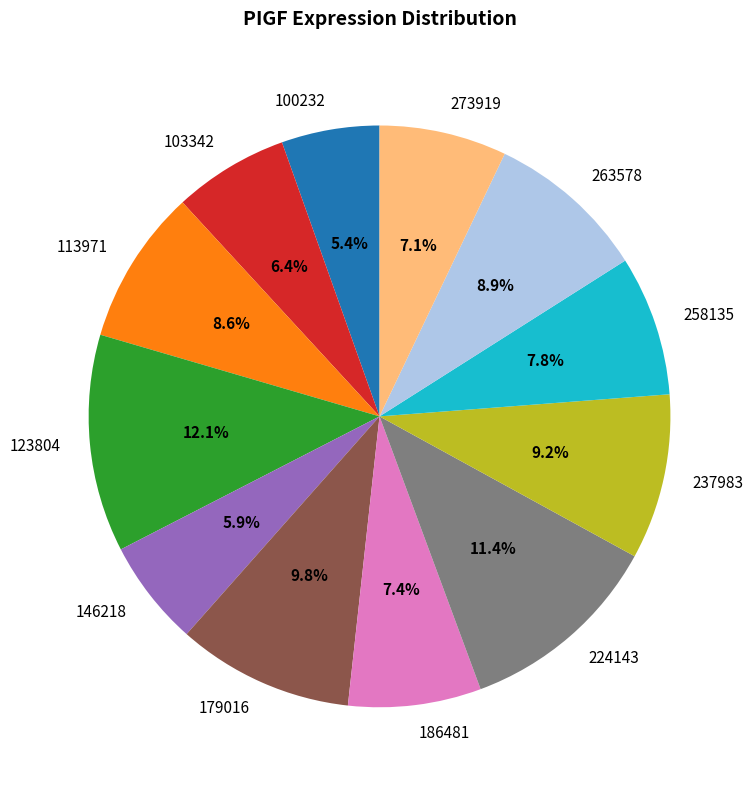

Which category has the biggest portion of the pie?

123804